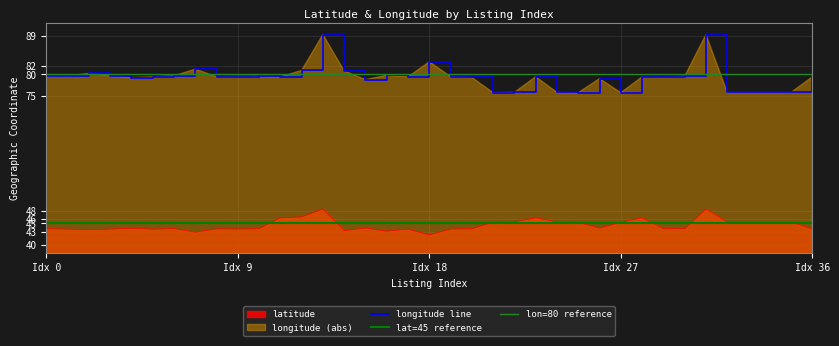

The value of latitude at 1 is 19.0. True or false?

False